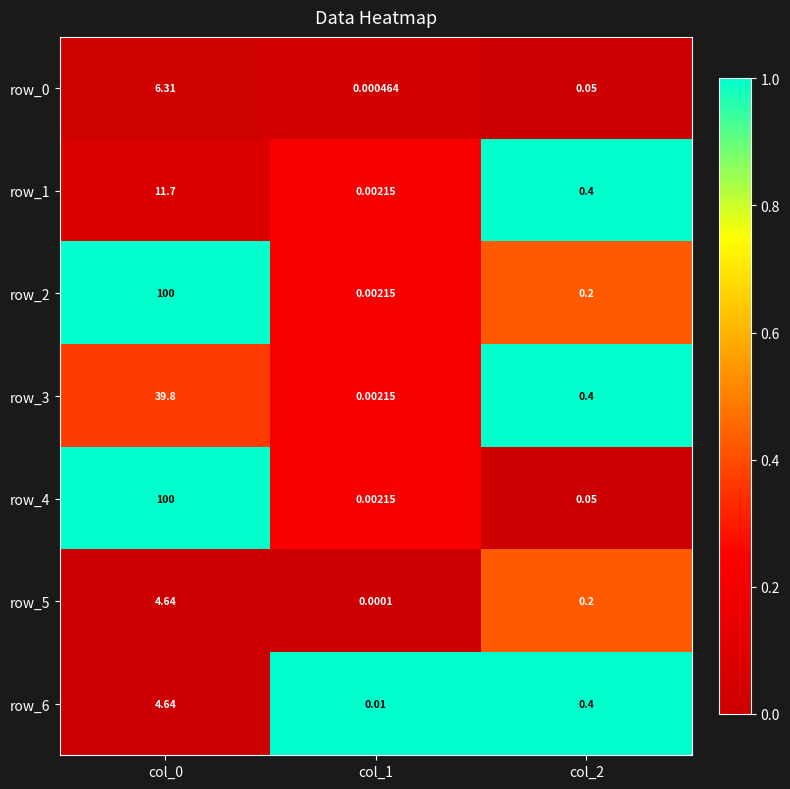

Which series has the largest range (max minus min)?

row_4